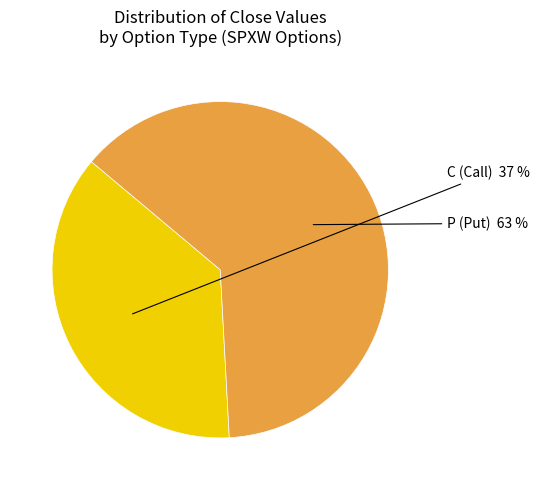

Does any single category account for the majority?

Yes